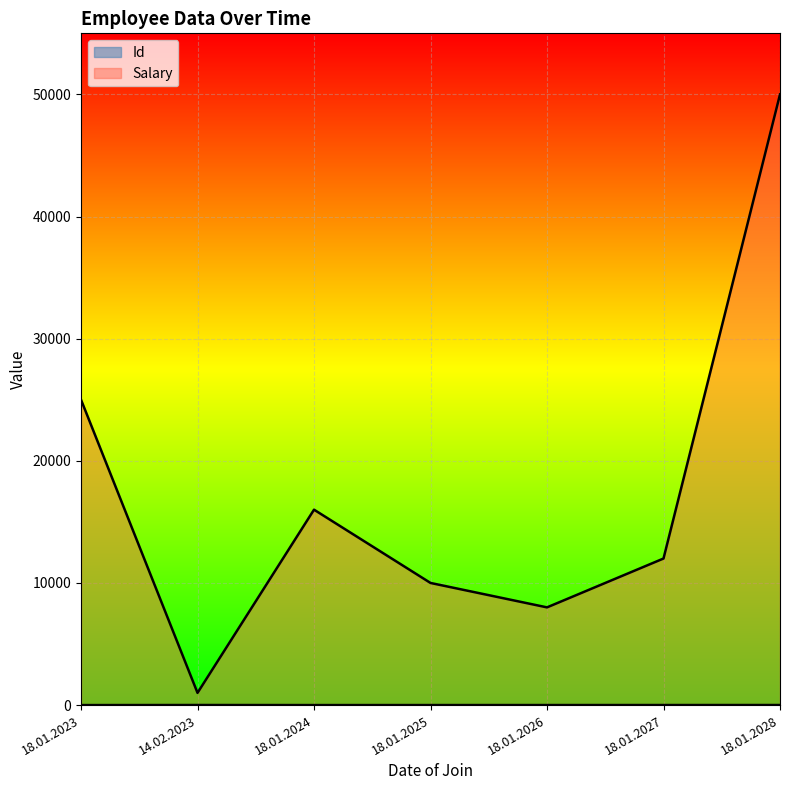

What is the sum of the Id values at 18.01.2028 and 18.01.2025?

9